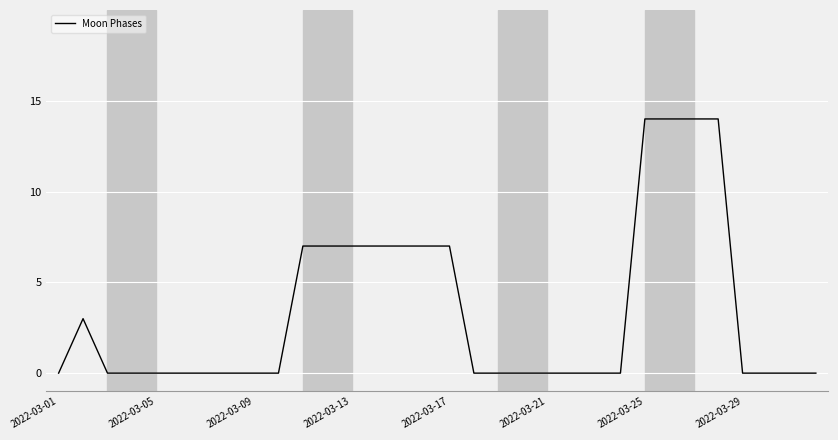

What is the difference between the maximum and minimum values?

14